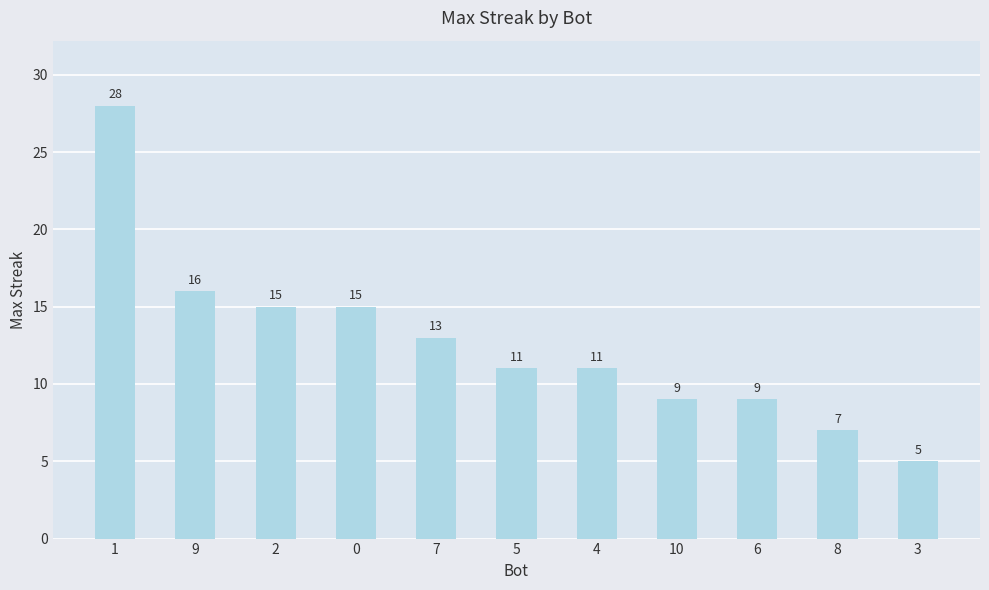

The chart shows a value of 13 at 7. True or false?

True